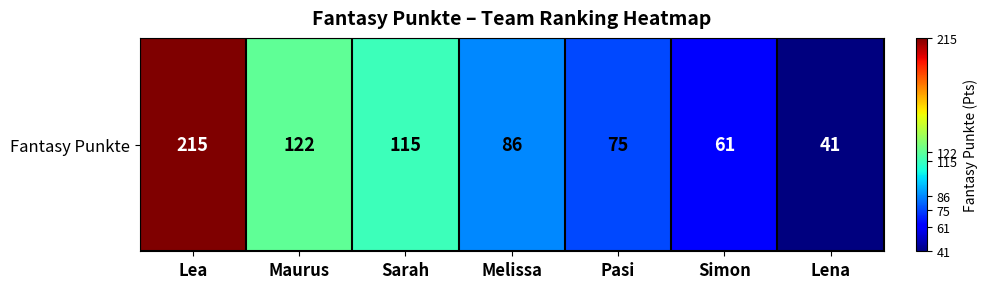

What is the change in value from Melissa to Simon?

-25